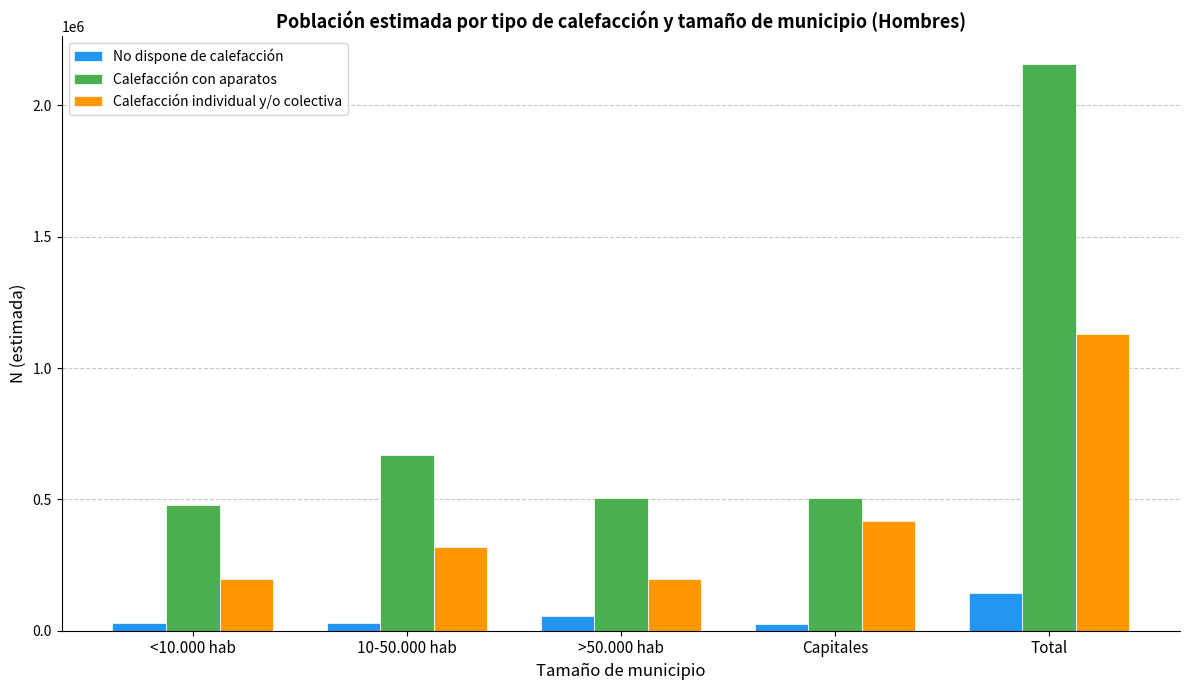

Where is Calefacción con aparatos nearest to the value 1316847?

10-50.000 hab